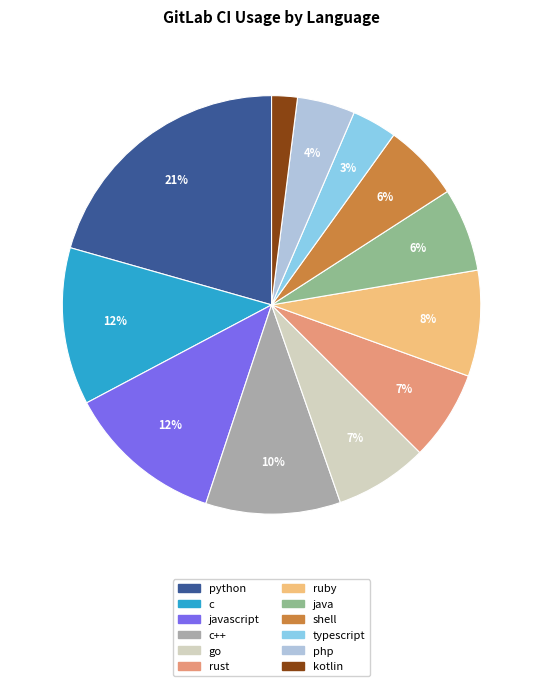

What is the smallest slice in the pie chart?

kotlin